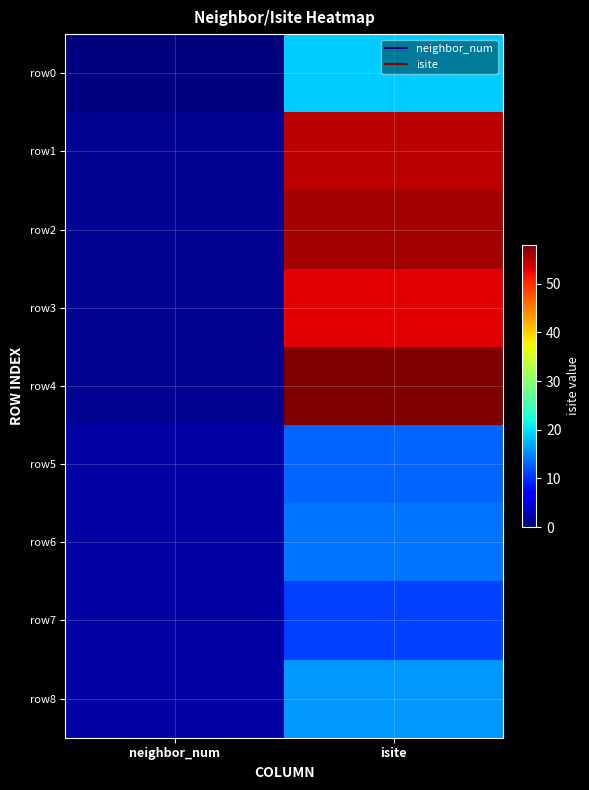

Reading right to left, extract all data points from this chart.

row0: isite=19	neighbor_num=0
row1: isite=55	neighbor_num=1
row2: isite=56	neighbor_num=1
row3: isite=53	neighbor_num=1
row4: isite=58	neighbor_num=1
row5: isite=13	neighbor_num=2
row6: isite=14	neighbor_num=2
row7: isite=11	neighbor_num=2
row8: isite=16	neighbor_num=2